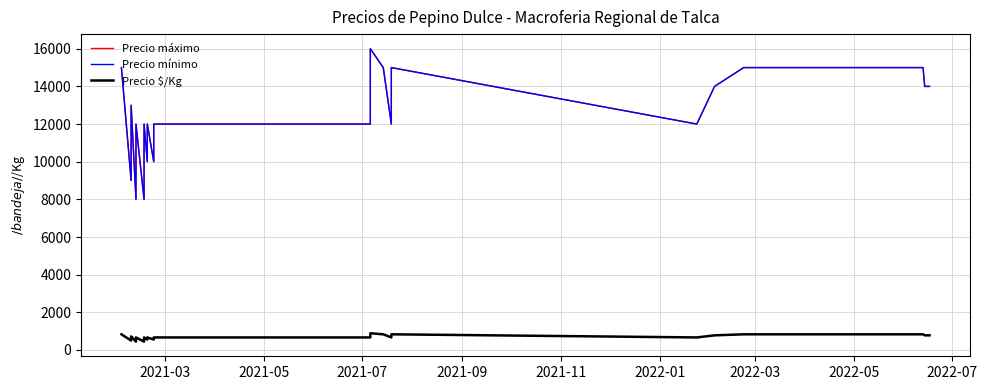

Reading left to right, transcribe all the data shown in this chart.

Precio máximo: 15000	9000	11000	13000	8000	10000	12000	8000	10000	12000	10000	12000	10000	12000	12000	16000	15000	12000	15000	12000	14000	15000	15000	15000	15000	15000	15000	15000	15000	15000	14000	14000
Precio mínimo: 15000	9000	11000	13000	8000	10000	12000	8000	10000	12000	10000	12000	10000	12000	12000	16000	15000	12000	15000	12000	14000	15000	15000	15000	15000	15000	15000	15000	15000	15000	14000	14000
Precio $/Kg: 833	500	611	722	444	556	667	444	556	667	556	667	556	667	667	889	833	667	833	667	778	833	833	833	833	833	833	833	833	833	778	778